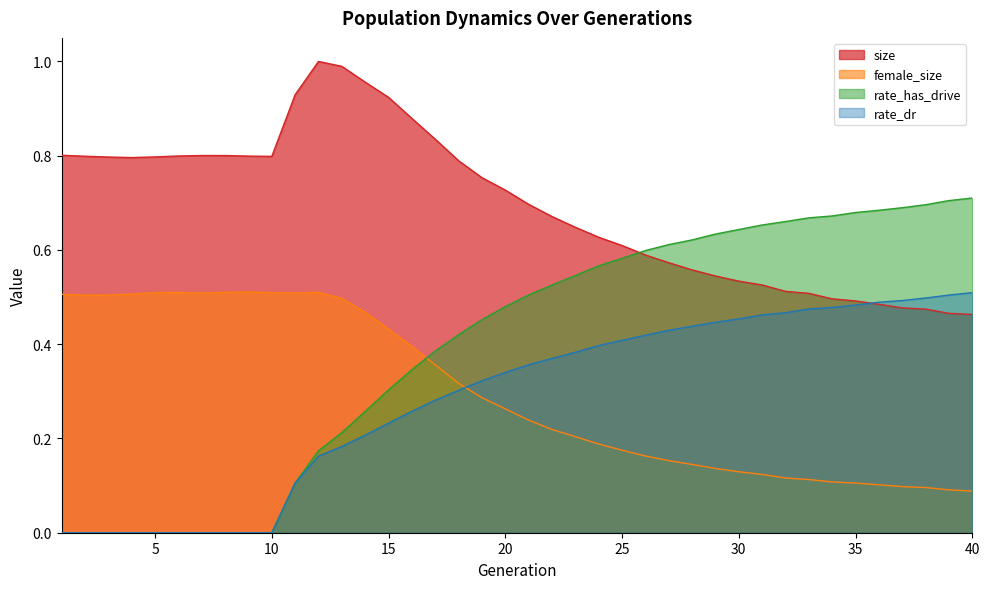

How many lines are shown in the chart?

4